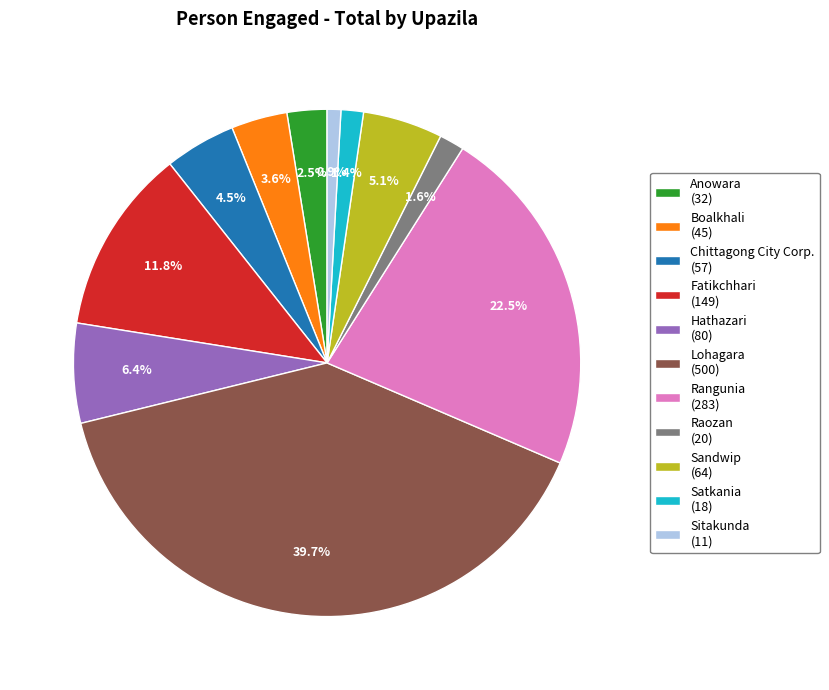

Which category has the biggest portion of the pie?

Lohagara